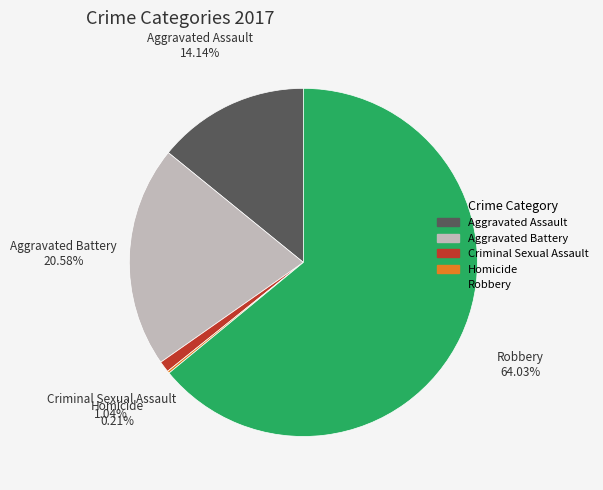

Is Robbery the majority of the pie?

Yes